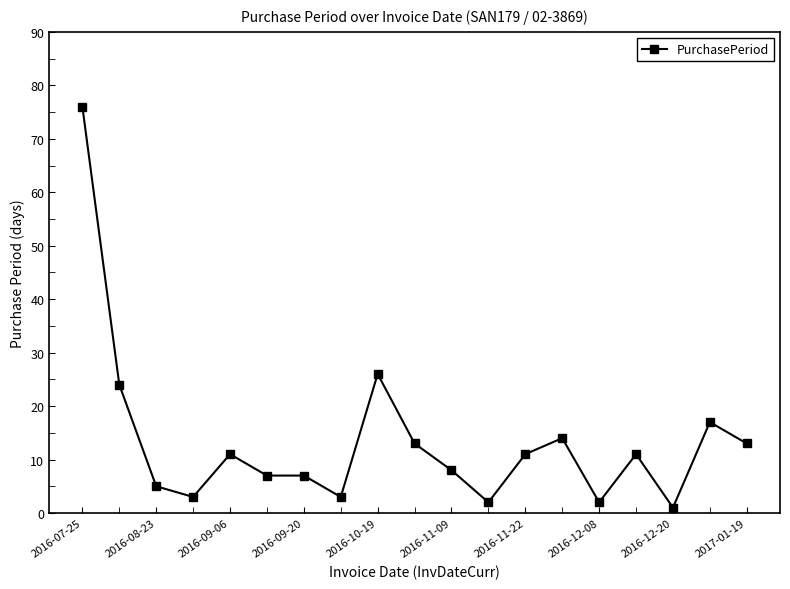

What is the maximum value shown in the chart?

76